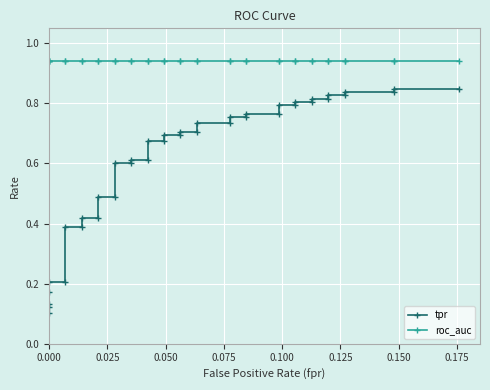

What is the average value of the roc_auc series?

0.9